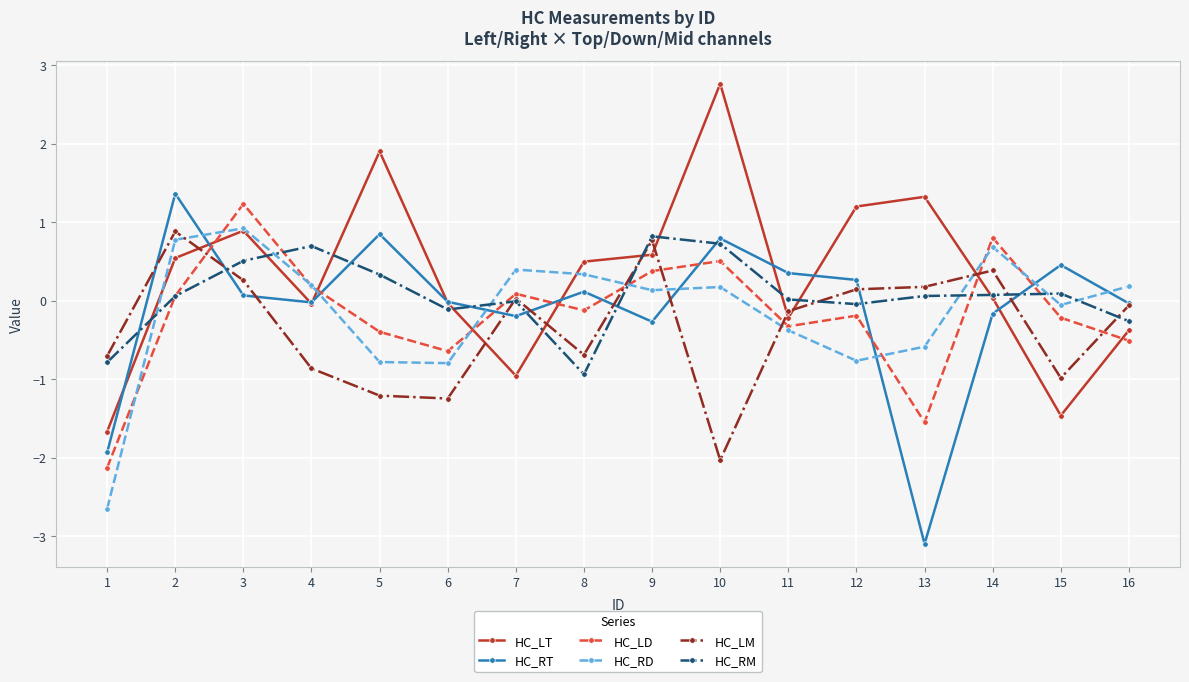

Is the value of HC_LT at 12 greater than the value of HC_RT at 14?

Yes